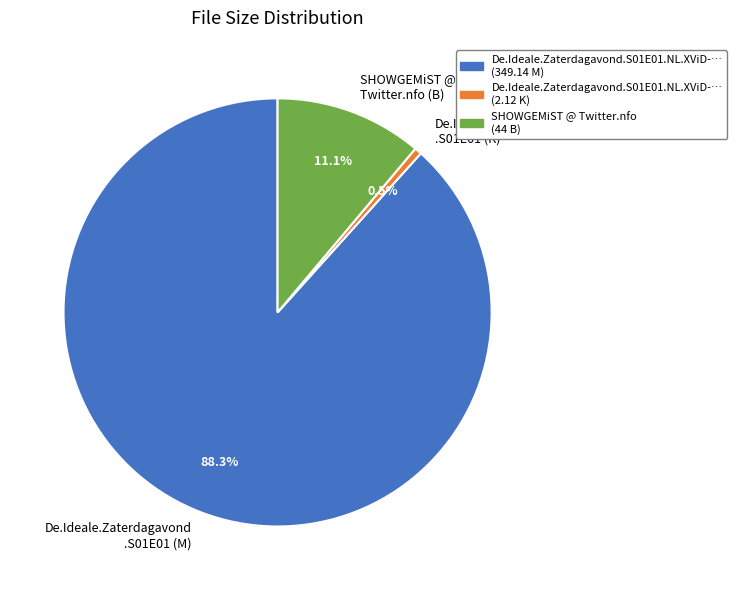

Combined, do SHOWGEMiST @ Twitter.nfo (B) and De.Ideale.Zaterdagavond .S01E01 (K) account for over 50%?

No